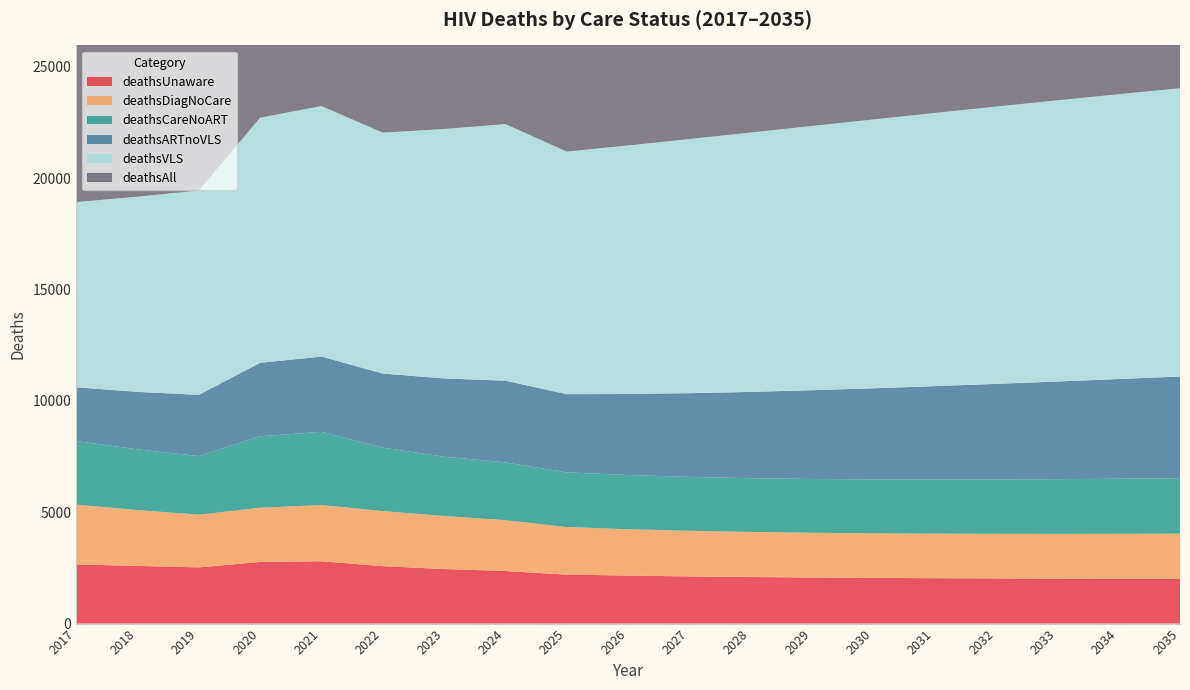

Reading right to left, what are all the values shown in this chart?

deathsUnaware: 2011	2014	2019	2027	2038	2051	2069	2091	2119	2154	2198	2360	2448	2578	2798	2768	2522	2590	2654
deathsDiagNoCare: 2027	2017	2009	2004	2001	2002	2009	2023	2046	2082	2136	2281	2383	2474	2524	2432	2369	2506	2690
deathsCareNoART: 2490	2472	2456	2441	2429	2420	2415	2414	2420	2433	2455	2598	2660	2850	3287	3210	2630	2726	2854
deathsARTnoVLS: 4563	4475	4384	4289	4191	4089	3984	3873	3758	3637	3510	3664	3513	3323	3378	3297	2746	2581	2409
deathsVLS: 12942	12787	12622	12449	12265	12070	11864	11644	11410	11159	10890	11521	11199	10814	11246	11005	9174	8763	8316
deathsAll: 24033	23765	23490	23210	22924	22632	22341	22045	21753	21465	21189	22424	22203	22039	23233	22712	19441	19166	18923